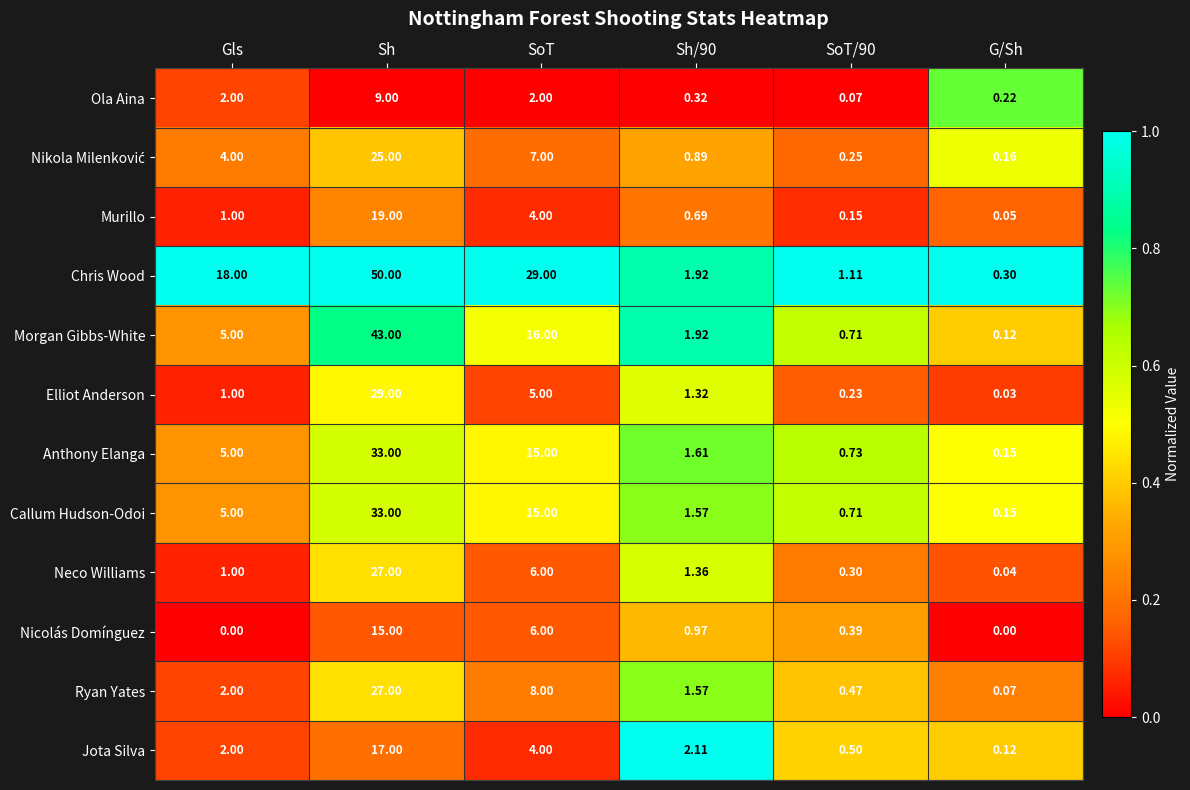

Which series changed the most between Sh and SoT?

Morgan Gibbs-White